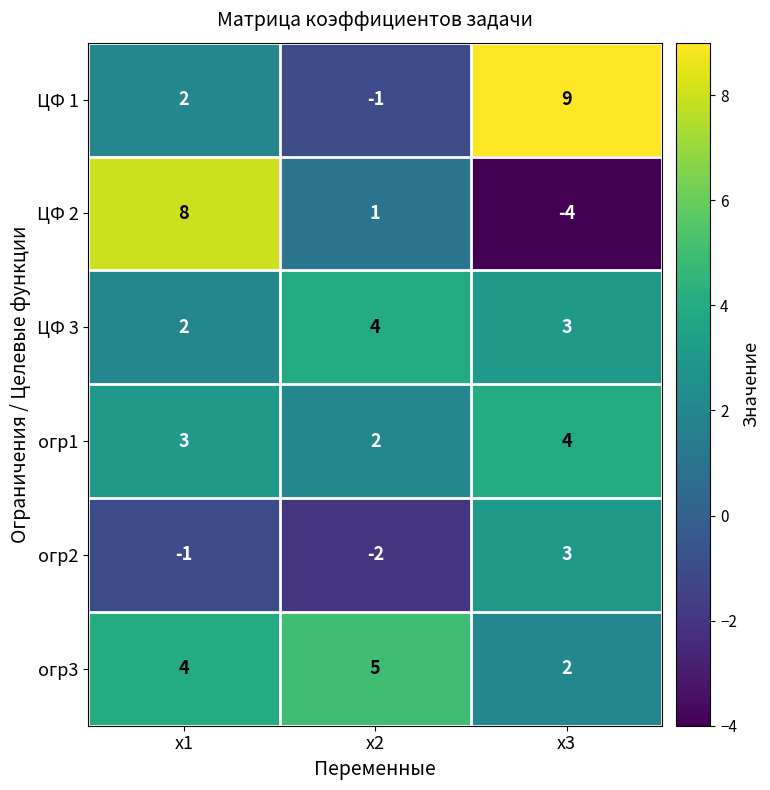

What is the difference between the maximum and minimum values in the огр3 series?

3